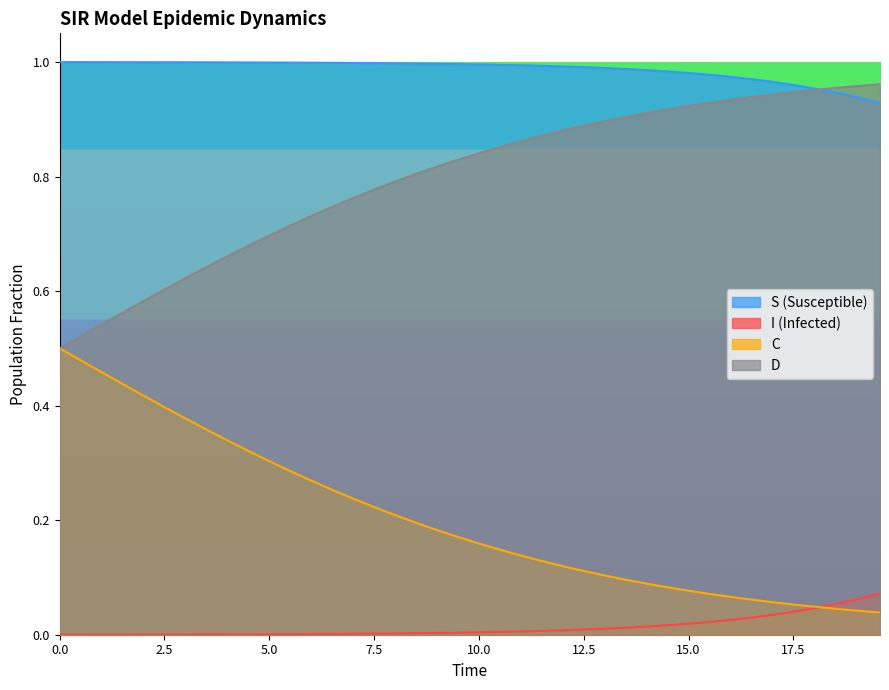

Reading right to left, what are all the values shown in this chart?

S: 0.1	0.1	0.1	0.0	0.0	0.0	0.0	0.0	0.0	0.0	0.0	0.0	0.0	0.0	0.0	0.0	0.0	0.0	0.0	0.0	0.0	0.0	0.0	0.0	0.0	0.0	0.0	0.0	0.0	0.0	0.0	0.0	0.0	0.0	0.0	0.0	0.0	0.0	0.0	0.0
I: 0.9	0.9	0.9	1.0	1.0	1.0	1.0	1.0	1.0	1.0	1.0	1.0	1.0	1.0	1.0	1.0	1.0	1.0	1.0	1.0	1.0	1.0	1.0	1.0	1.0	1.0	1.0	1.0	1.0	1.0	1.0	1.0	1.0	1.0	1.0	1.0	1.0	1.0	1.0	1.0
C: 0.0	0.0	0.0	0.0	0.1	0.1	0.1	0.1	0.1	0.1	0.1	0.1	0.1	0.1	0.1	0.1	0.1	0.1	0.1	0.2	0.2	0.2	0.2	0.2	0.2	0.2	0.3	0.3	0.3	0.3	0.3	0.3	0.4	0.4	0.4	0.4	0.4	0.5	0.5	0.5
D: 1.0	1.0	1.0	1.0	0.9	0.9	0.9	0.9	0.9	0.9	0.9	0.9	0.9	0.9	0.9	0.9	0.9	0.9	0.9	0.8	0.8	0.8	0.8	0.8	0.8	0.8	0.7	0.7	0.7	0.7	0.7	0.7	0.6	0.6	0.6	0.6	0.6	0.5	0.5	0.5